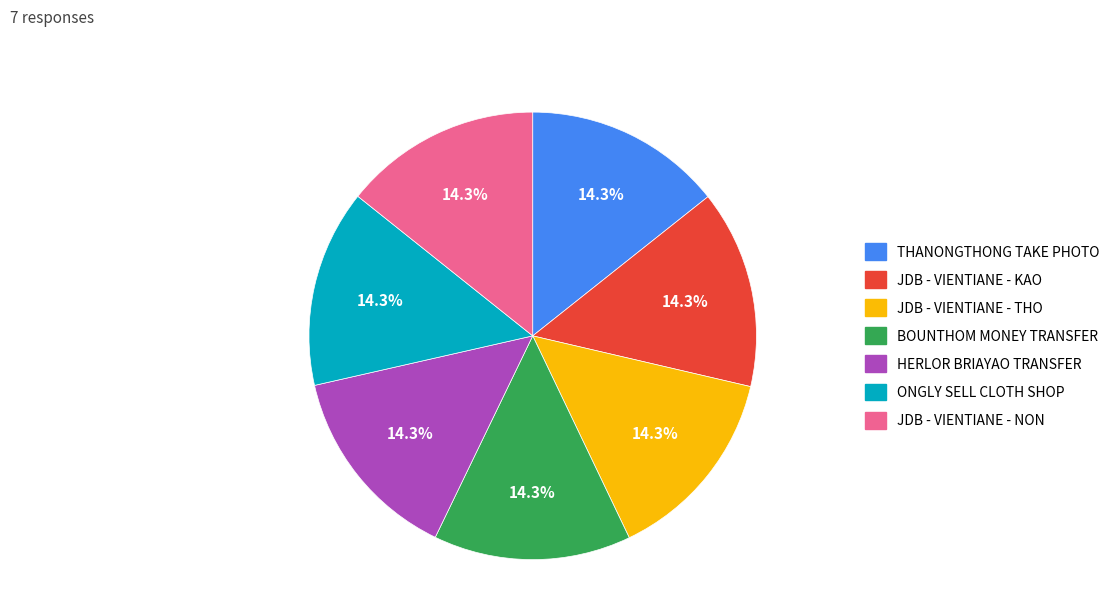

Is there any slice that represents more than half of the pie?

No